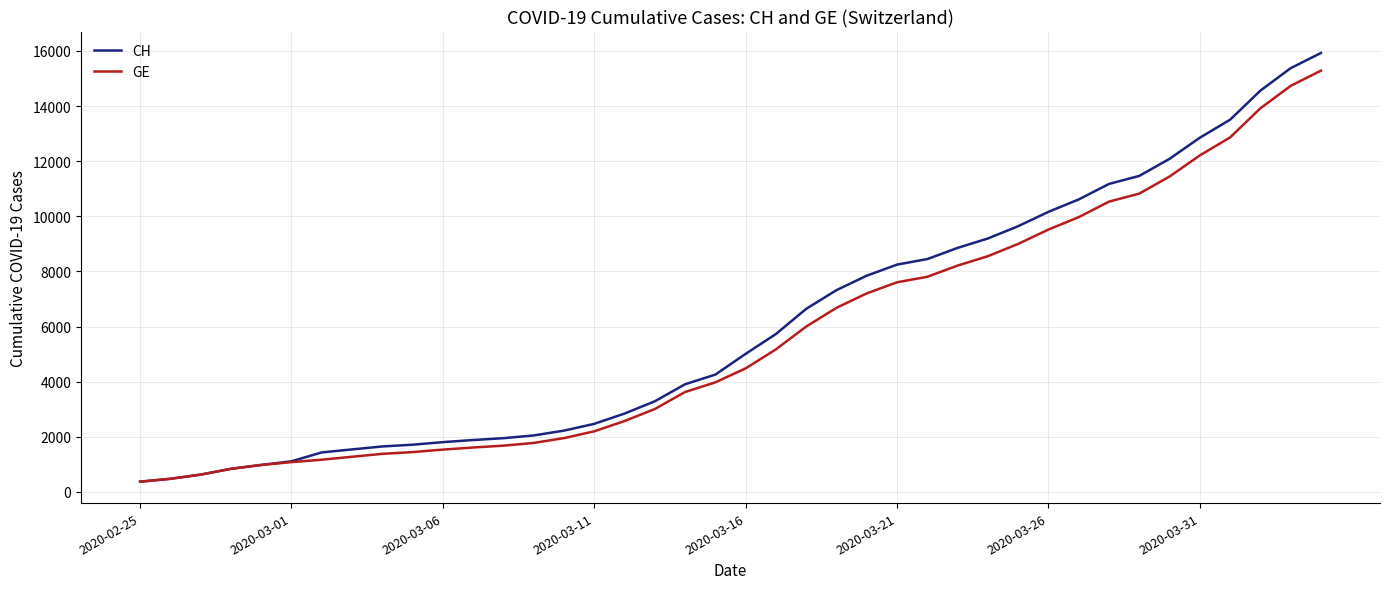

Which series has the widest spread of values?

CH